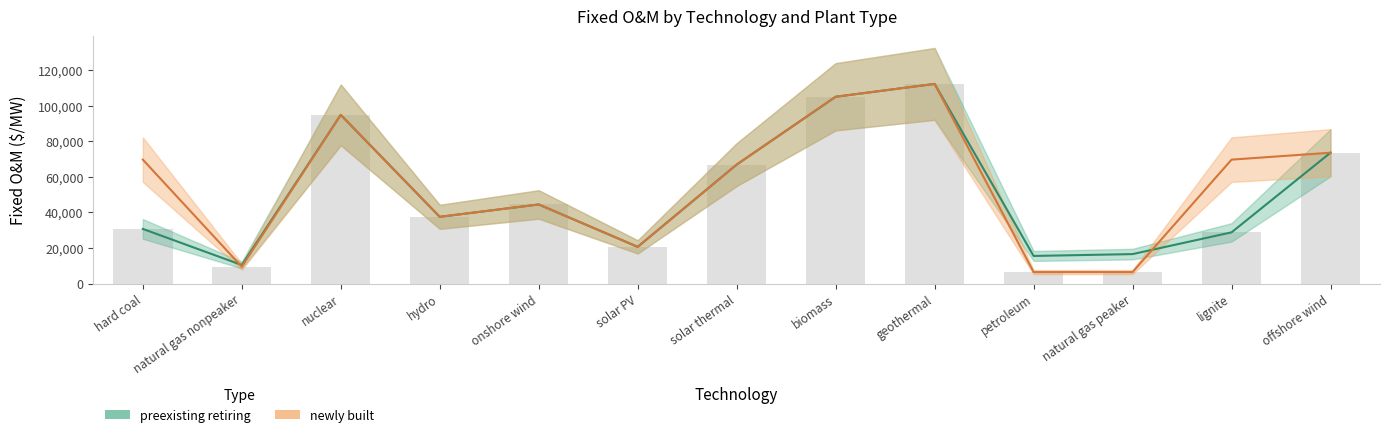

Is the value of preexisting retiring at solar PV greater than the value of newly built at solar PV?

No